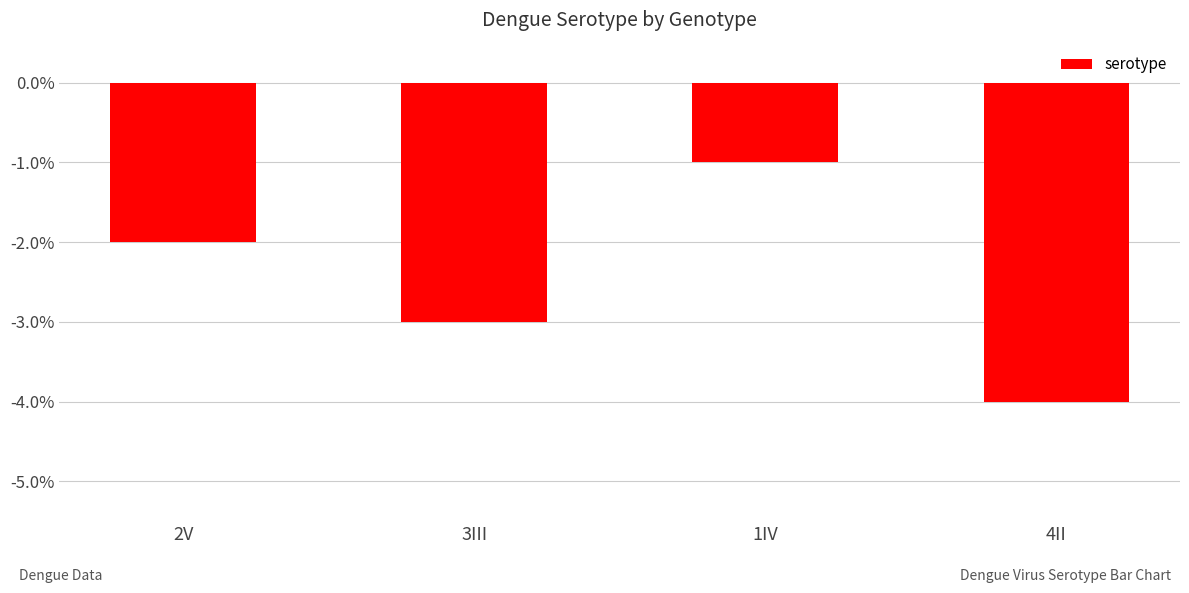

At which label is the value closest to -2?

2V